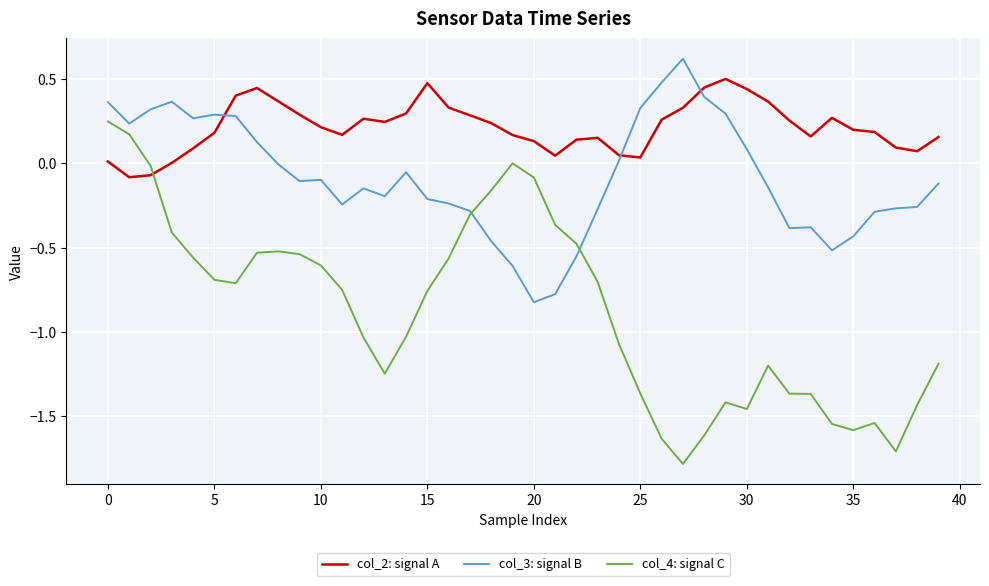

Which series has the widest spread of values?

col_4: signal C